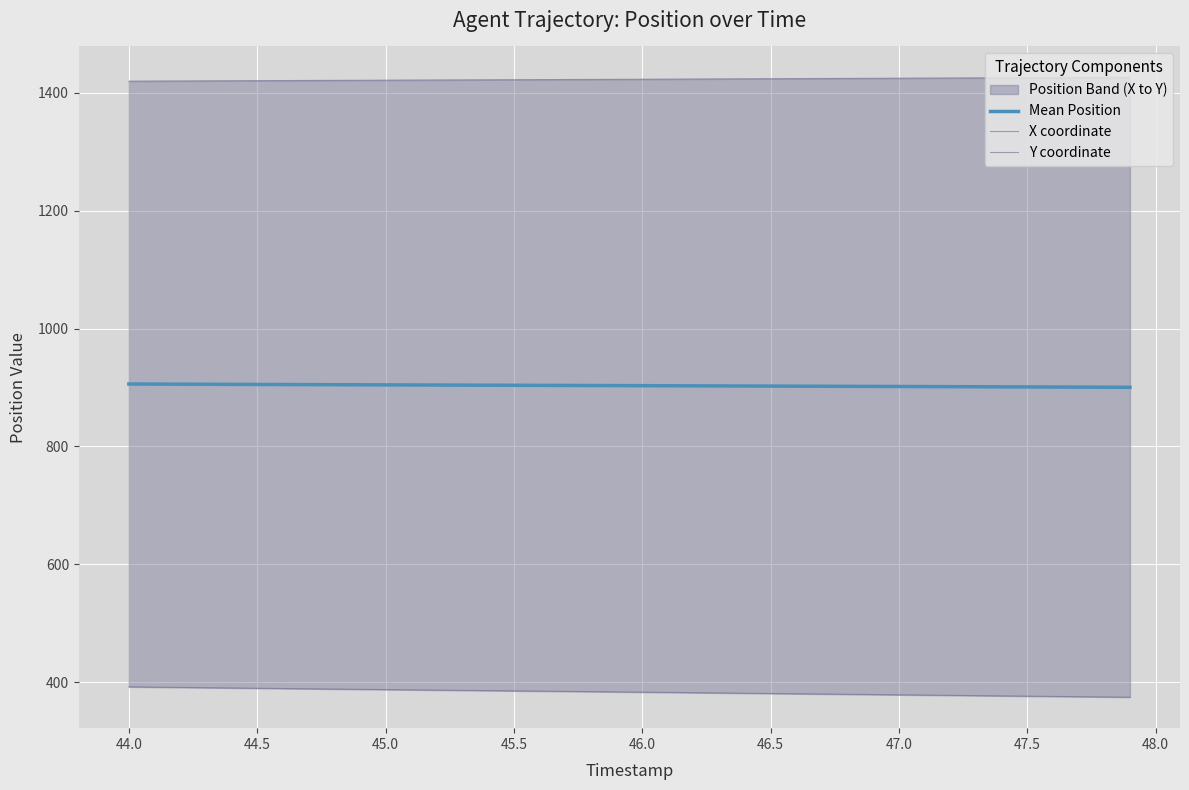

Rank the series by their average value, from highest to lowest.

X coordinate, Mean Position, Y coordinate